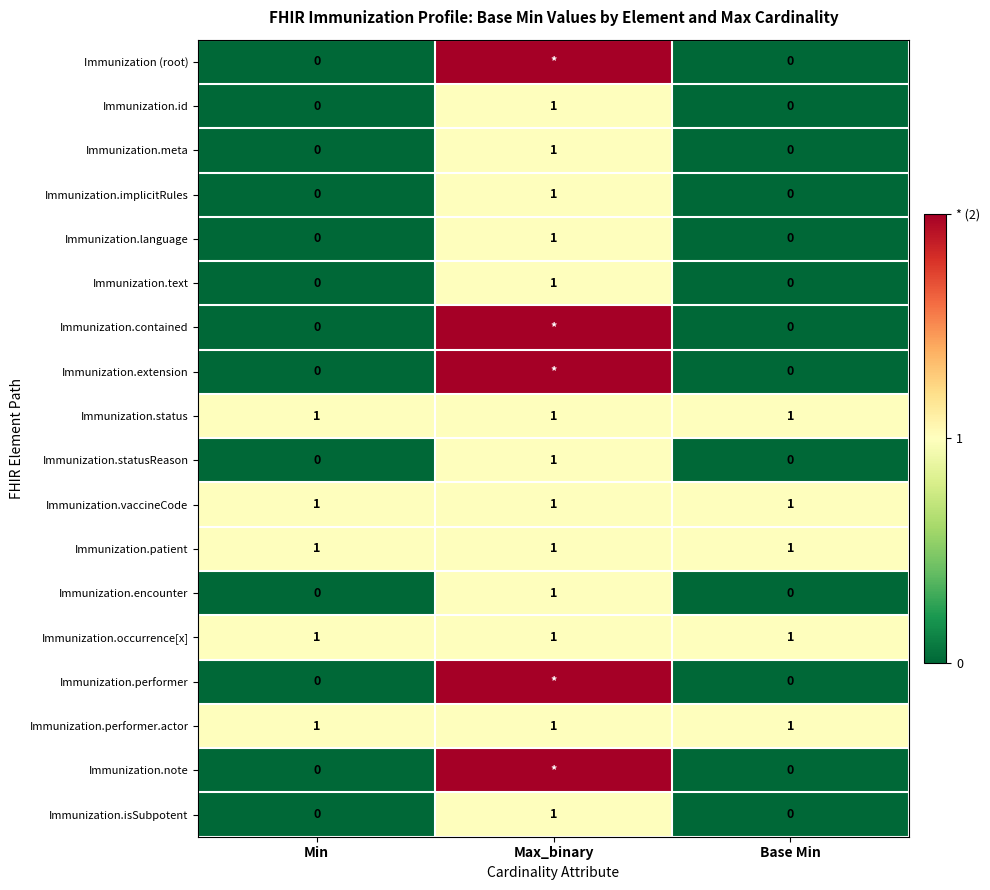

The Immunization.text series shows -1 at Base Min. True or false?

False